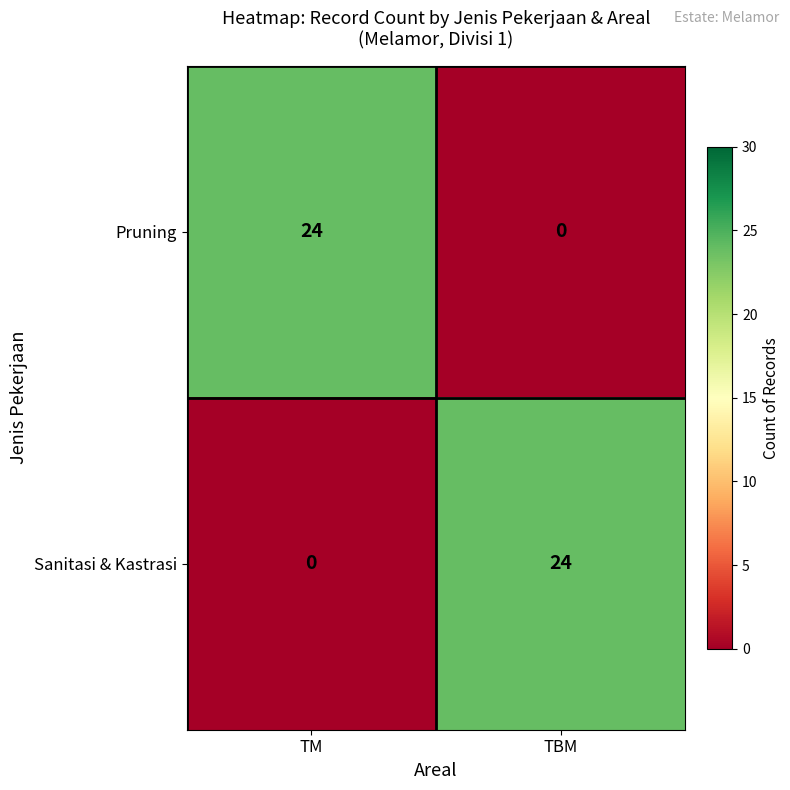

Rank the series at TM from highest to lowest value.

Pruning, Sanitasi & Kastrasi